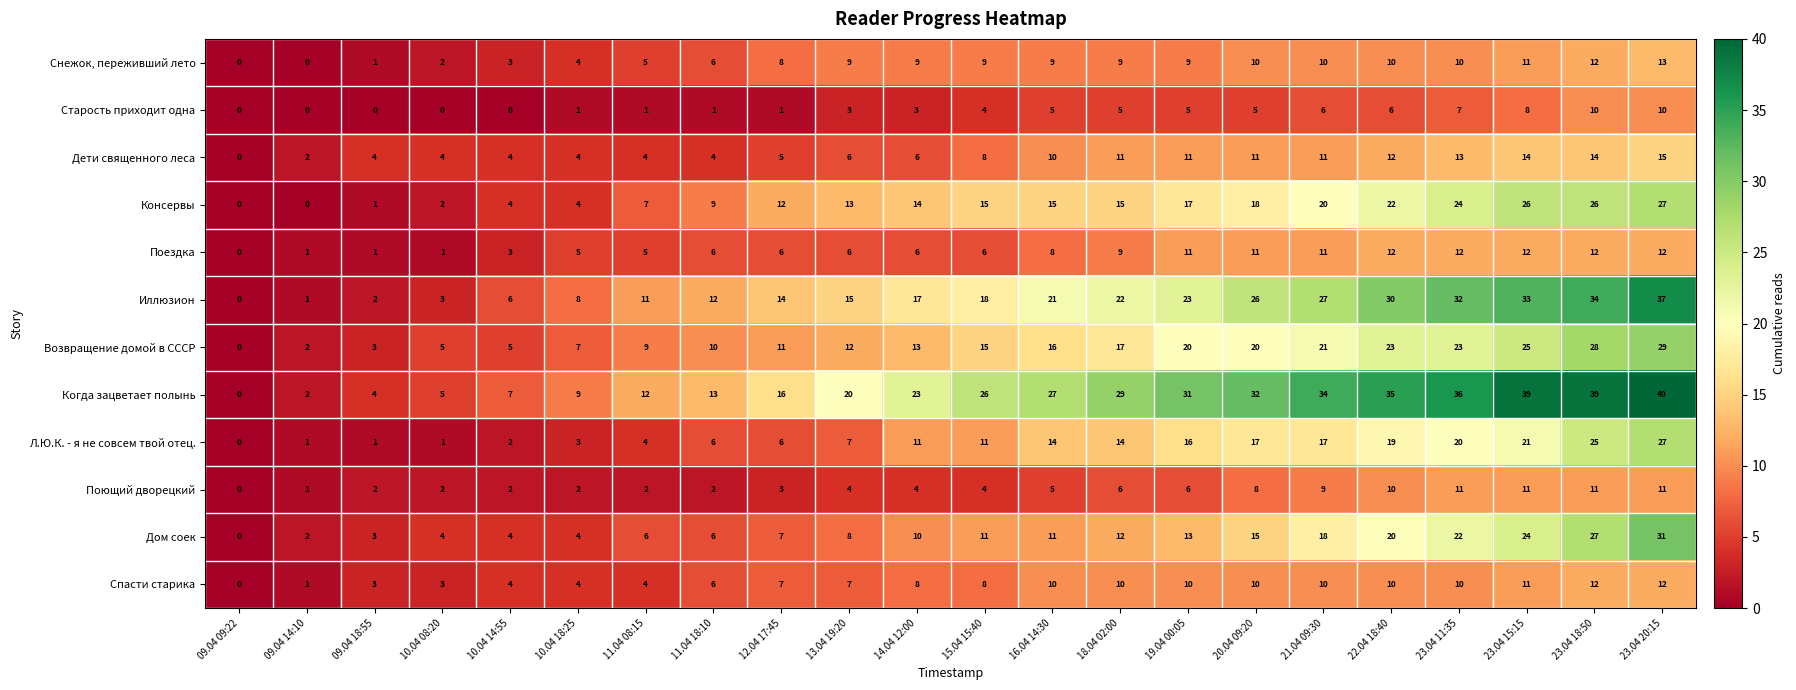

What is the spread (max minus min) of values at 20.04 09:20?

27